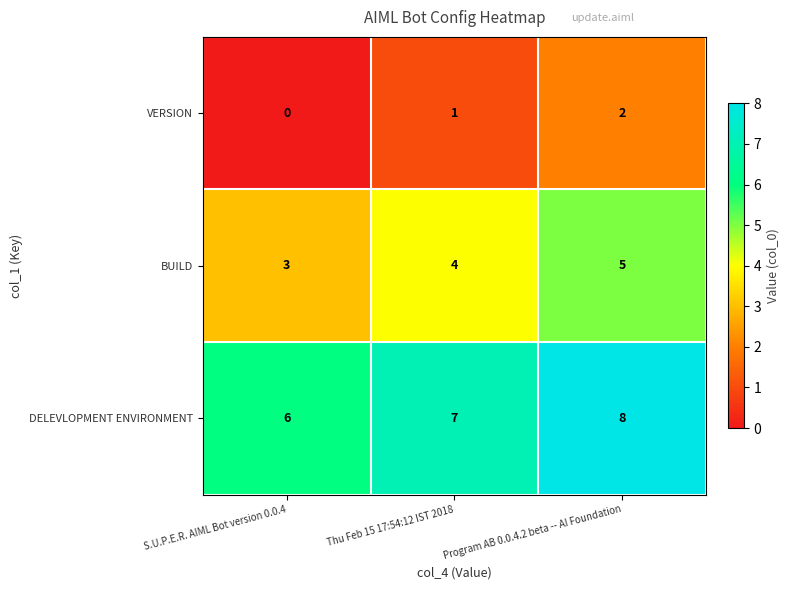

What is the spread (max minus min) of values at Program AB 0.0.4.2 beta -- AI Foundation?

6